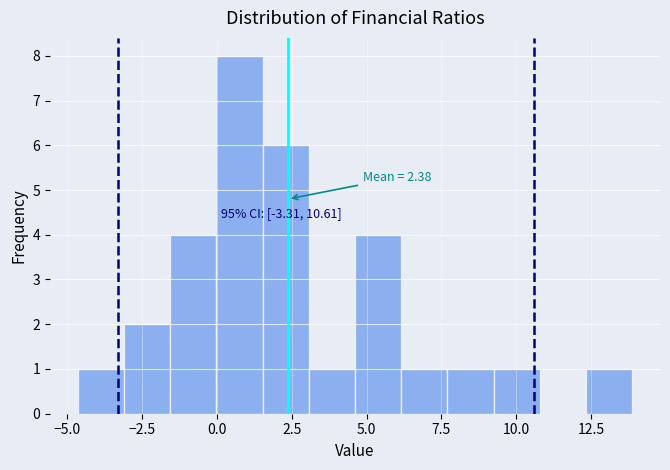

Read against the x-axis, roughly where is the centre of the tallest bar?

1.0